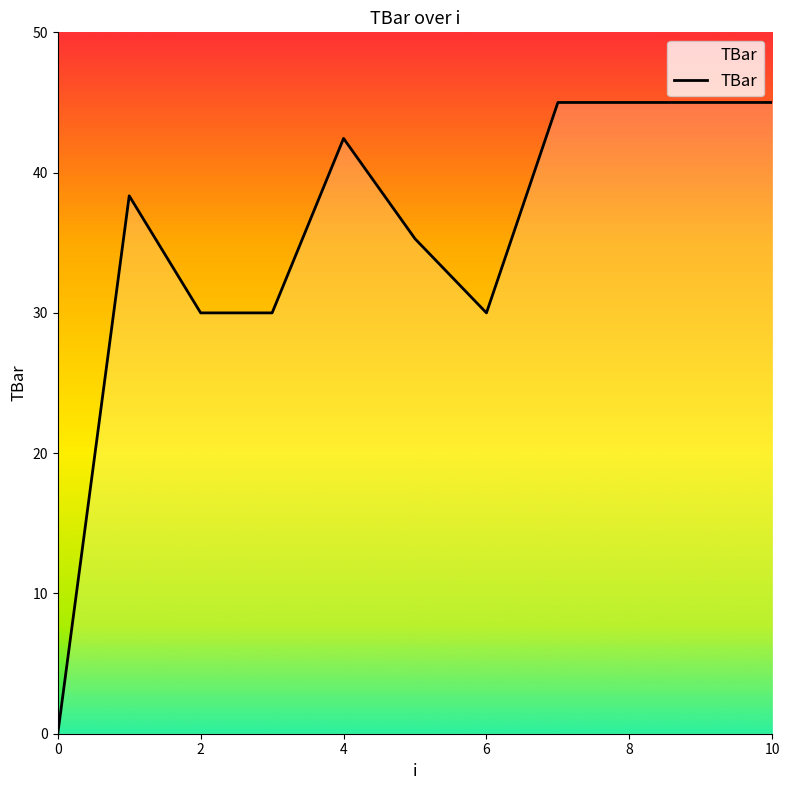

What is the difference between the maximum and minimum values?

45.0